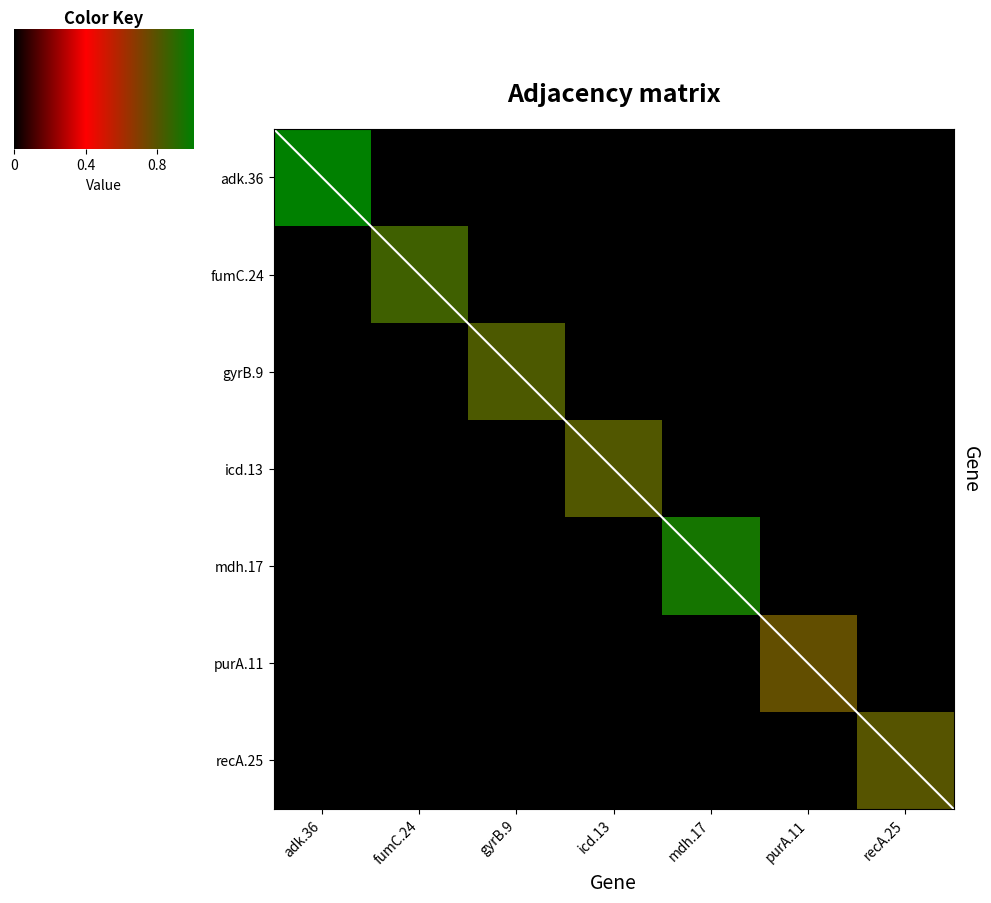

Is the value of gyrB.9 at purA.11 greater than the value of icd.13 at recA.25?

No